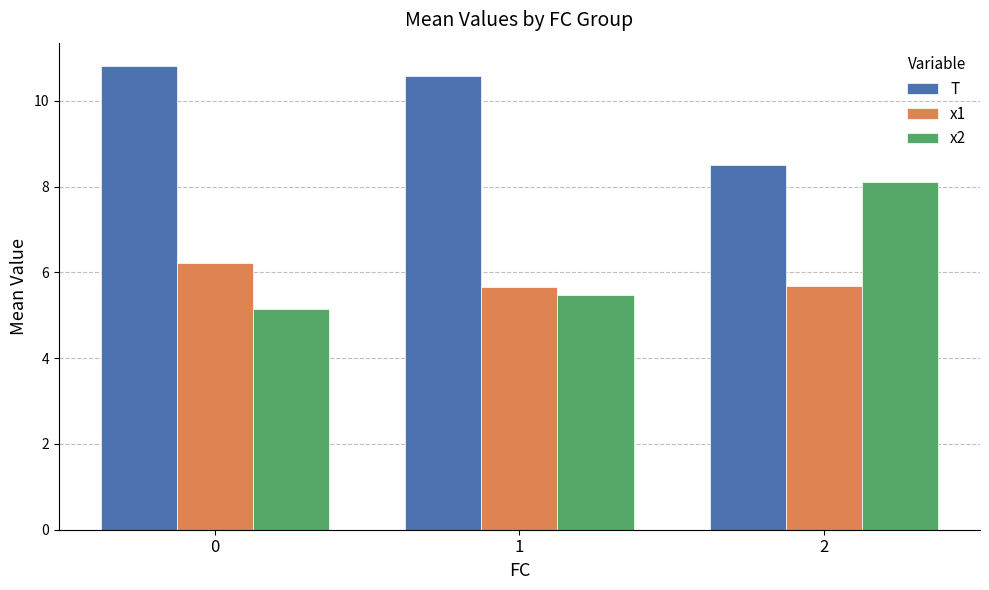

Are the bars horizontal?

No